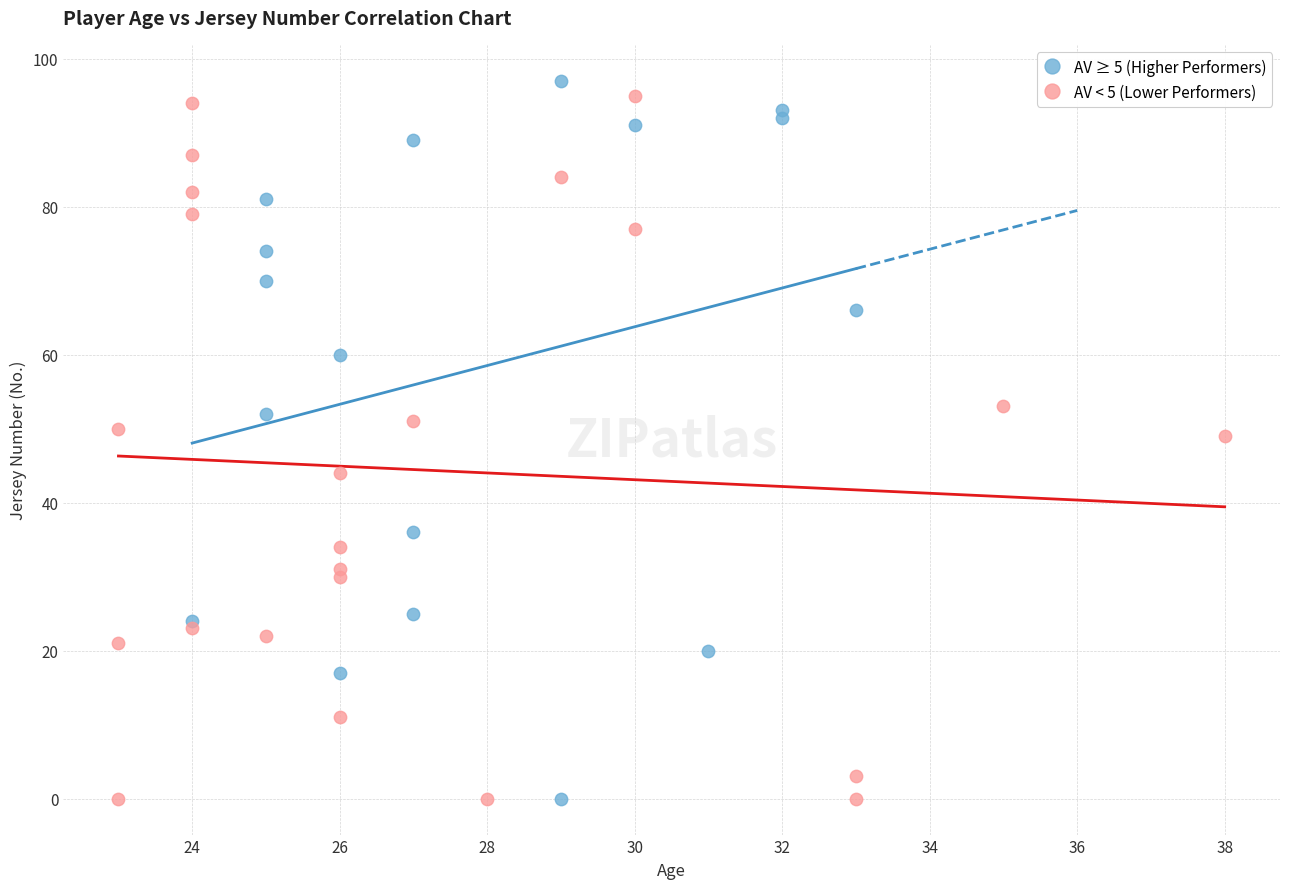

What are all the series names shown in the legend?

AV ≥ 5 (Higher Performers), AV < 5 (Lower Performers)